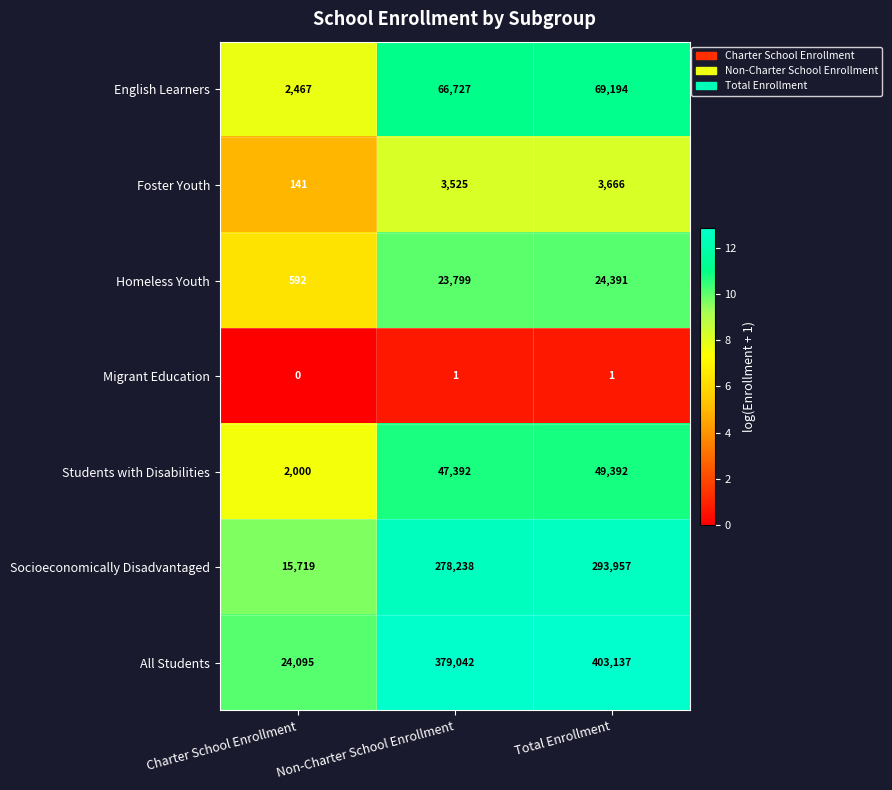

Where is Migrant Education nearest to the value 0?

Charter School Enrollment